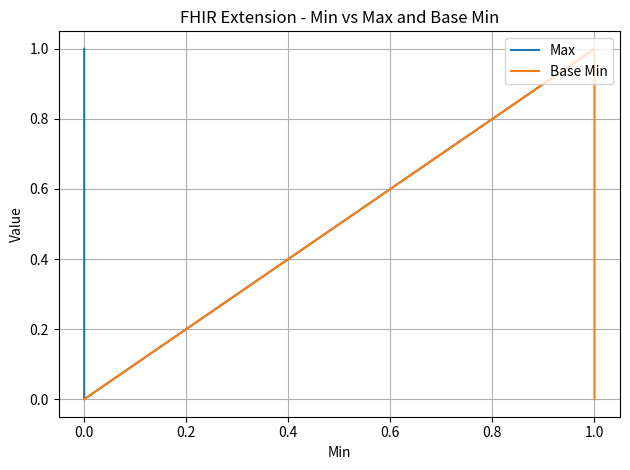

List the series in order of their peak value, lowest first.

Max, Base Min